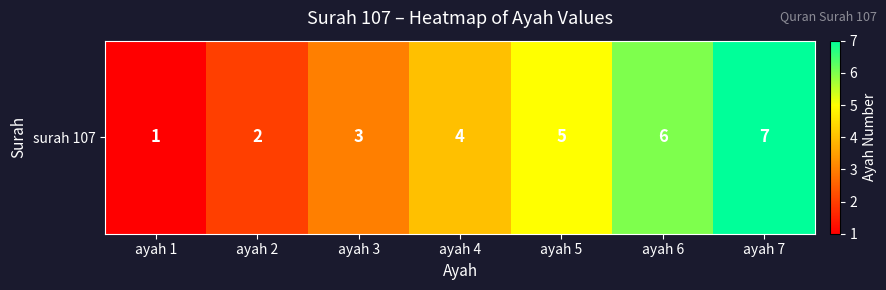

How many values are below 4?

3